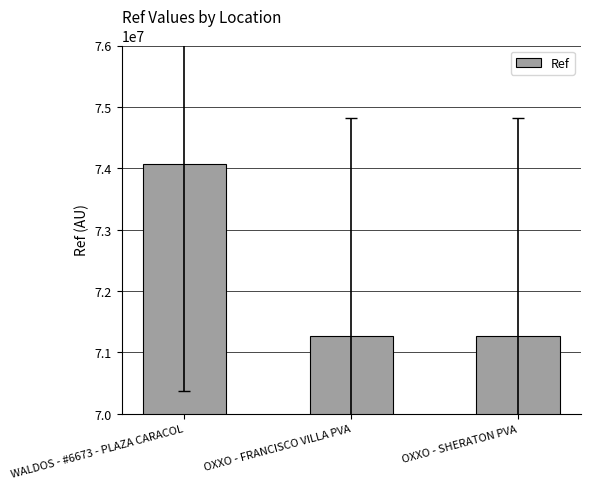

What is the sum of all values?

216590466